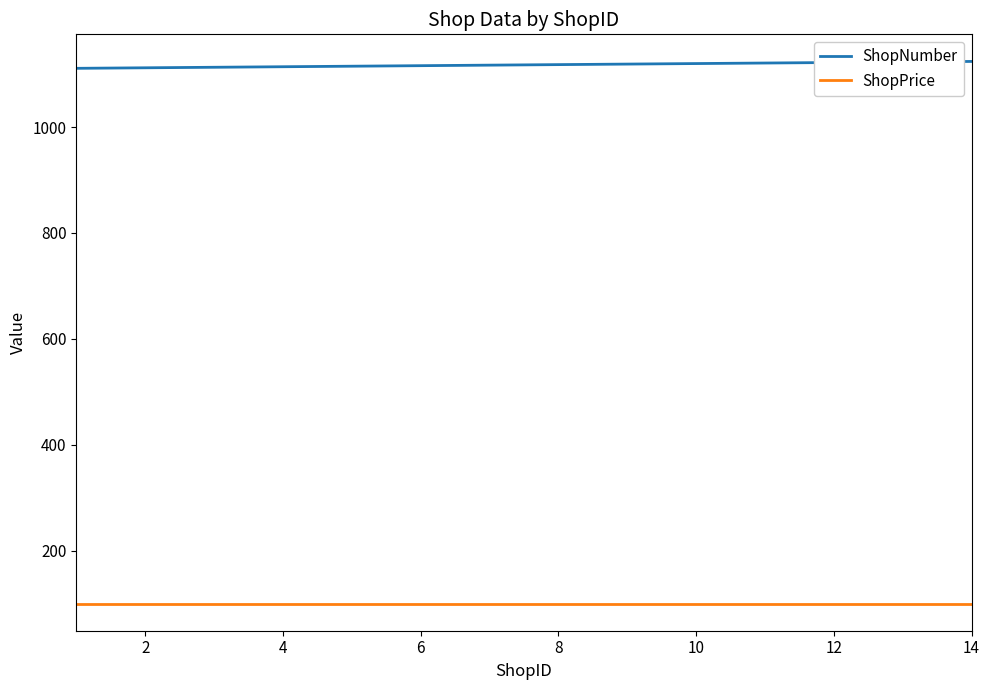

Which series has the largest total across all categories?

ShopNumber